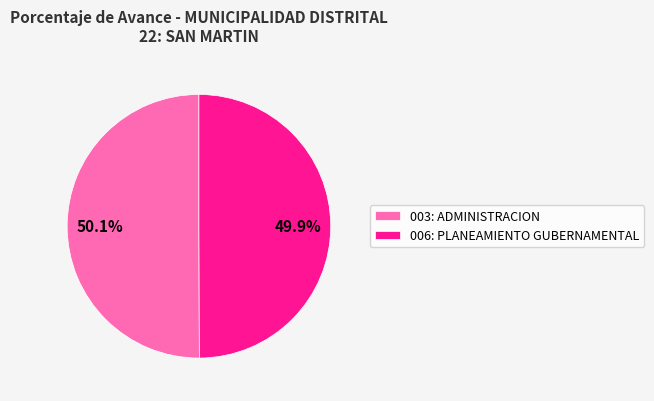

Is it true that 003: ADMINISTRACION is 62% of the pie?

False